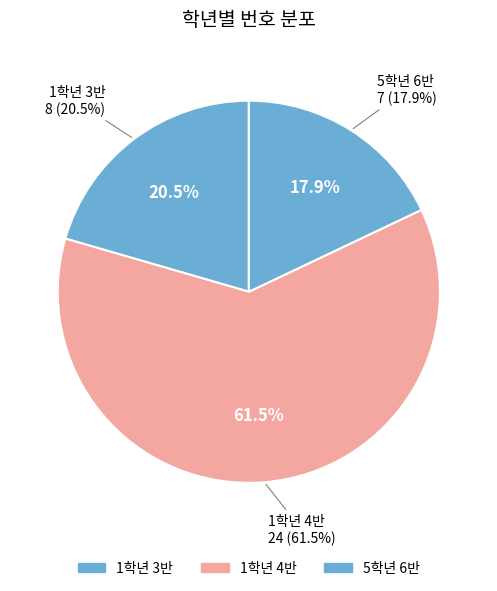

What is the largest slice in the pie chart?

1학년 4반